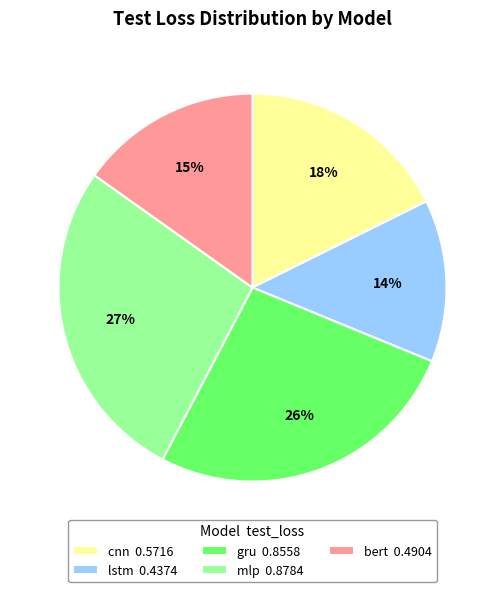

What percentage is the gru slice, to the nearest percent?

26%